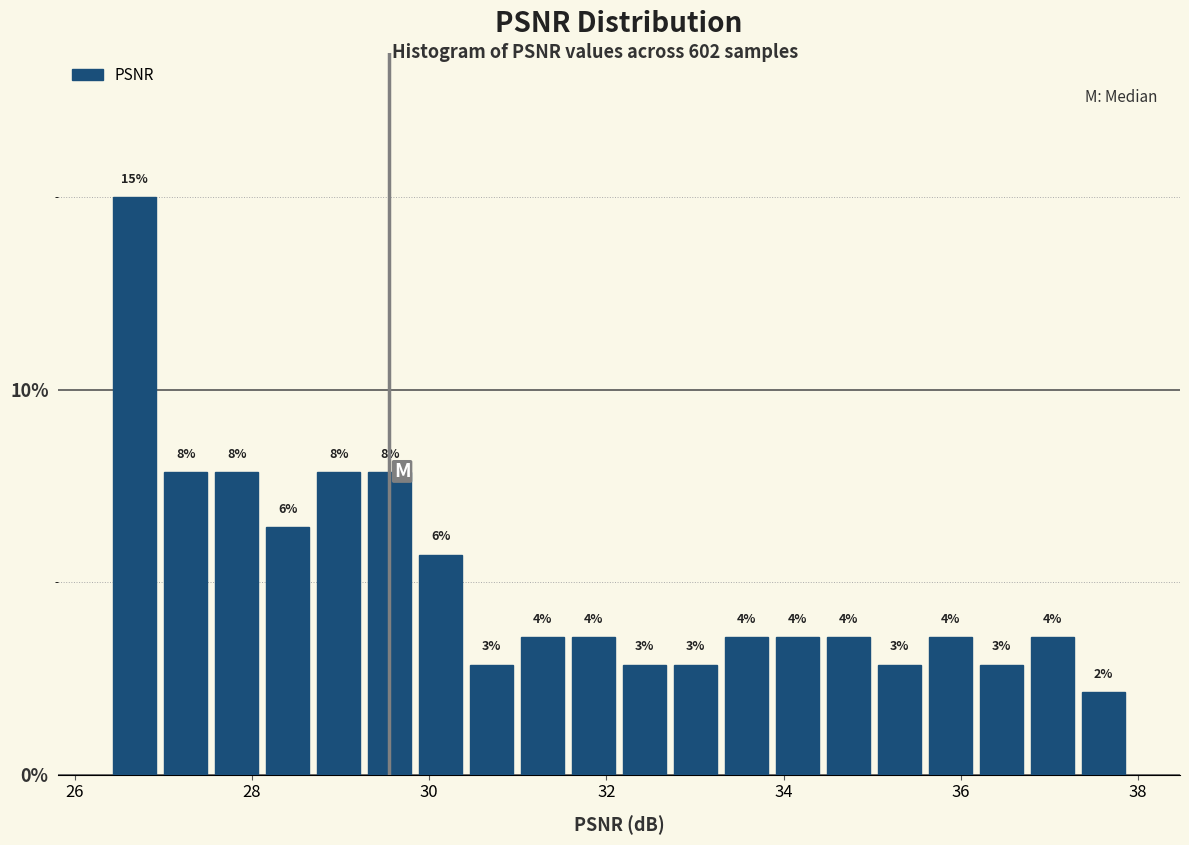

Read against the x-axis, roughly where is the centre of the tallest bar?

26.6